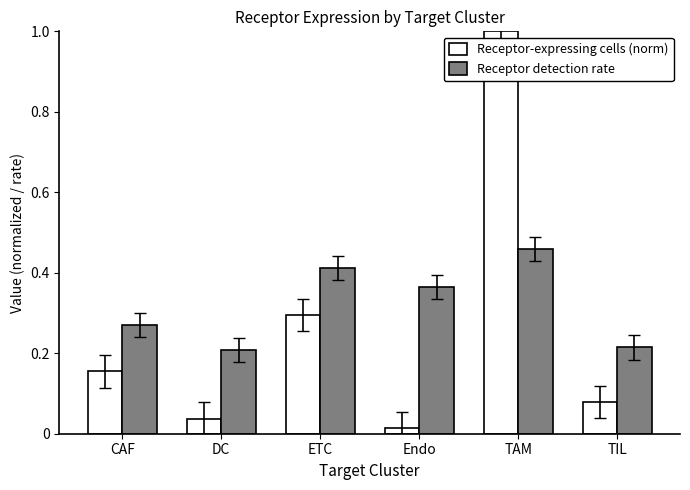

How many groups of bars are there?

6